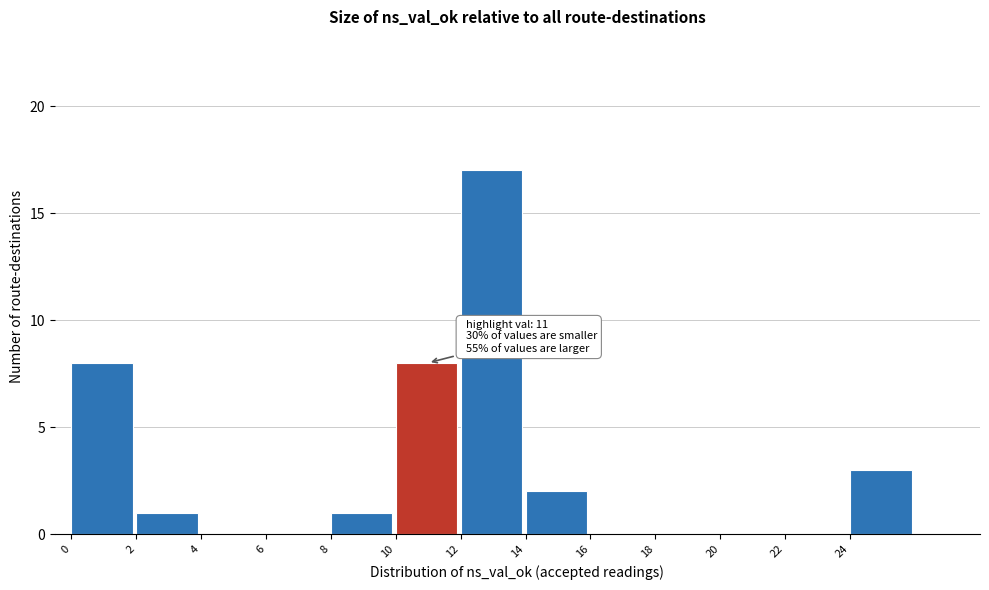

Which range on the x-axis has the tallest bar?

12 to 14